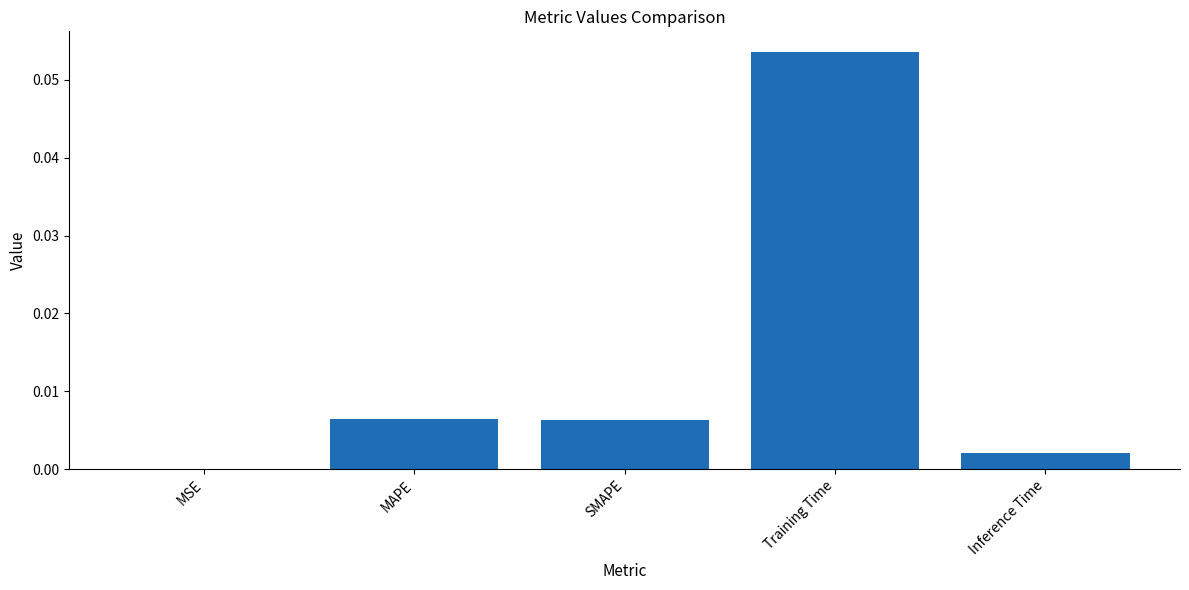

Which has a higher value, SMAPE or MSE?

SMAPE